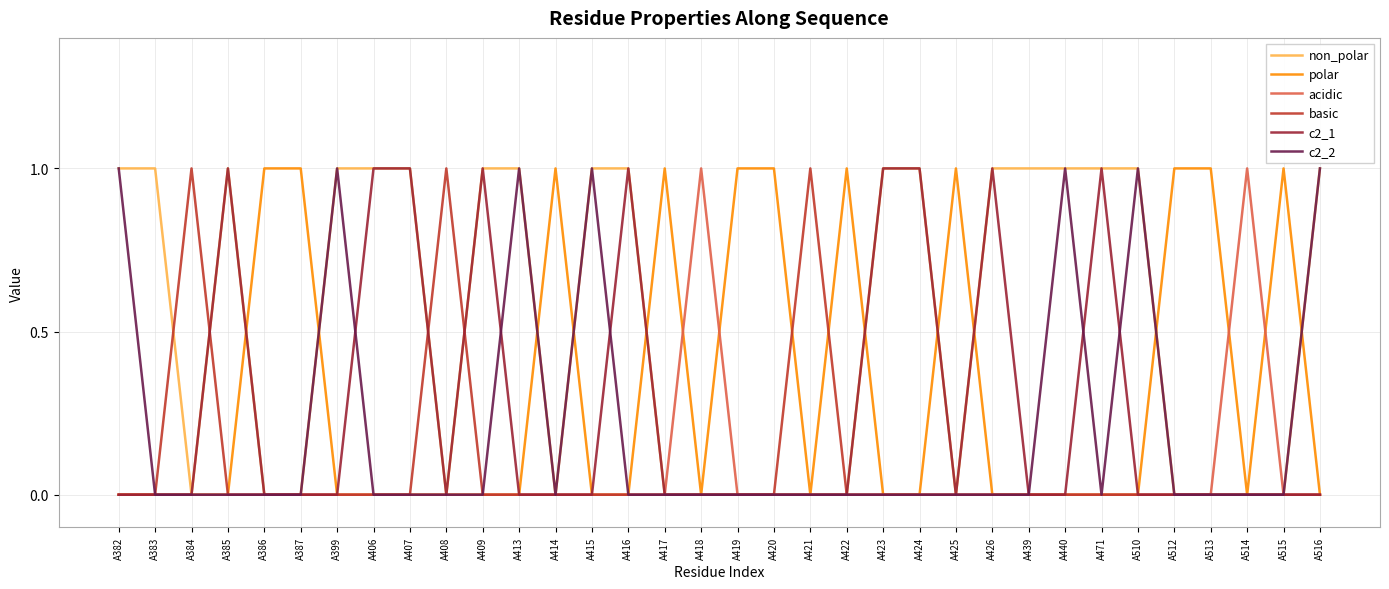

True or false: c2_2 has more than 1 interior local peaks.

True